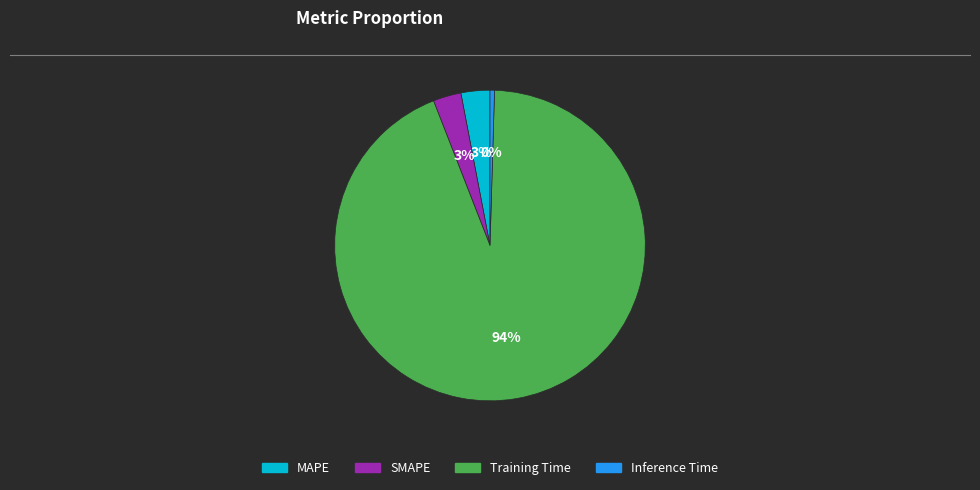

To the nearest percent, what percentage of the pie is Training Time?

94%